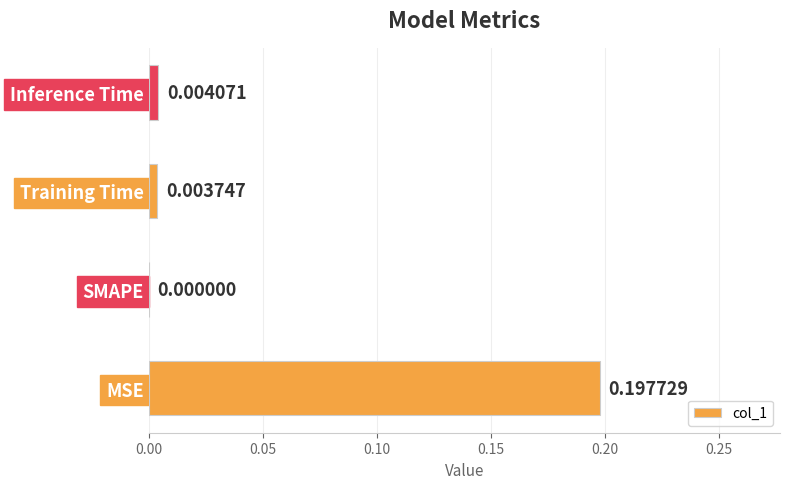

How many distinct data groups are displayed?

1